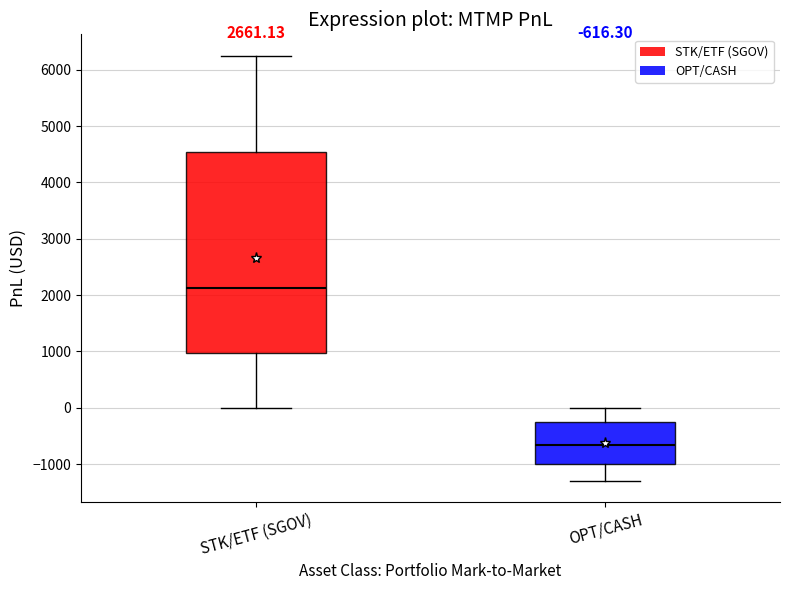

Which box has the lowest median line?

OPT/CASH